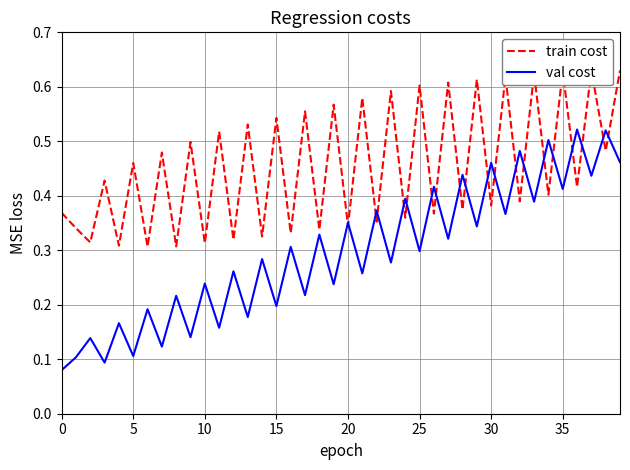

List the series in order of their peak value, highest first.

train cost, val cost